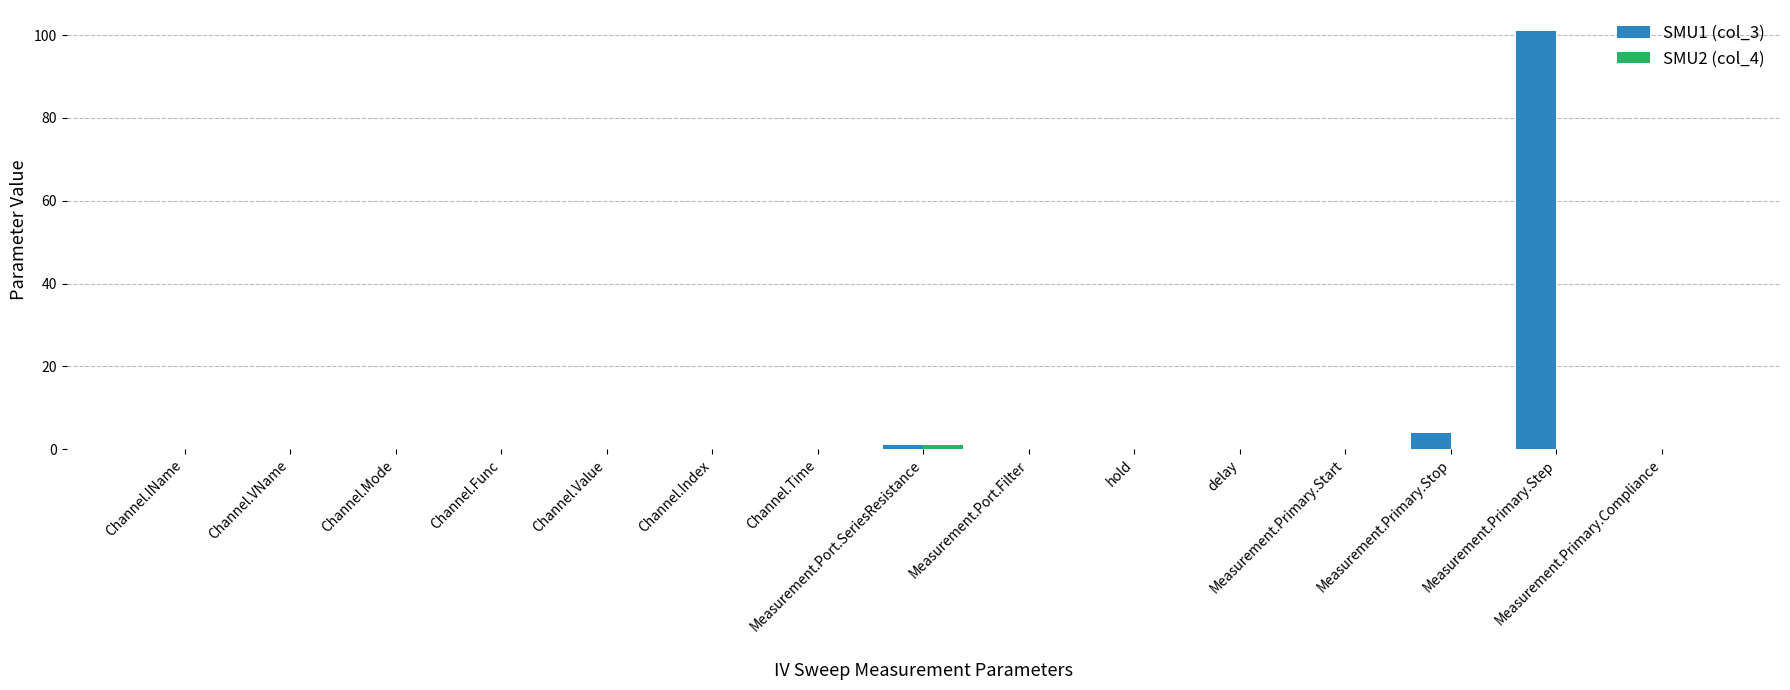

How many distinct data groups are displayed?

2